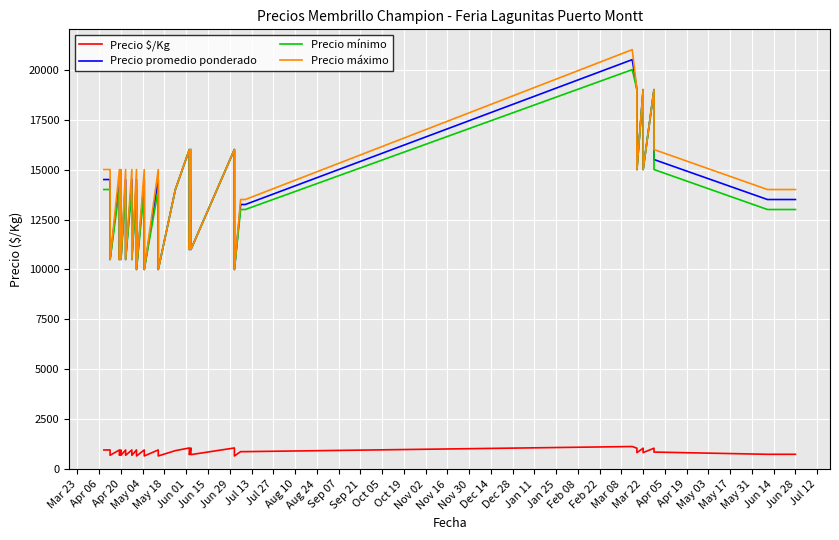

What is the label of the 35th point from the right?

Apr 20